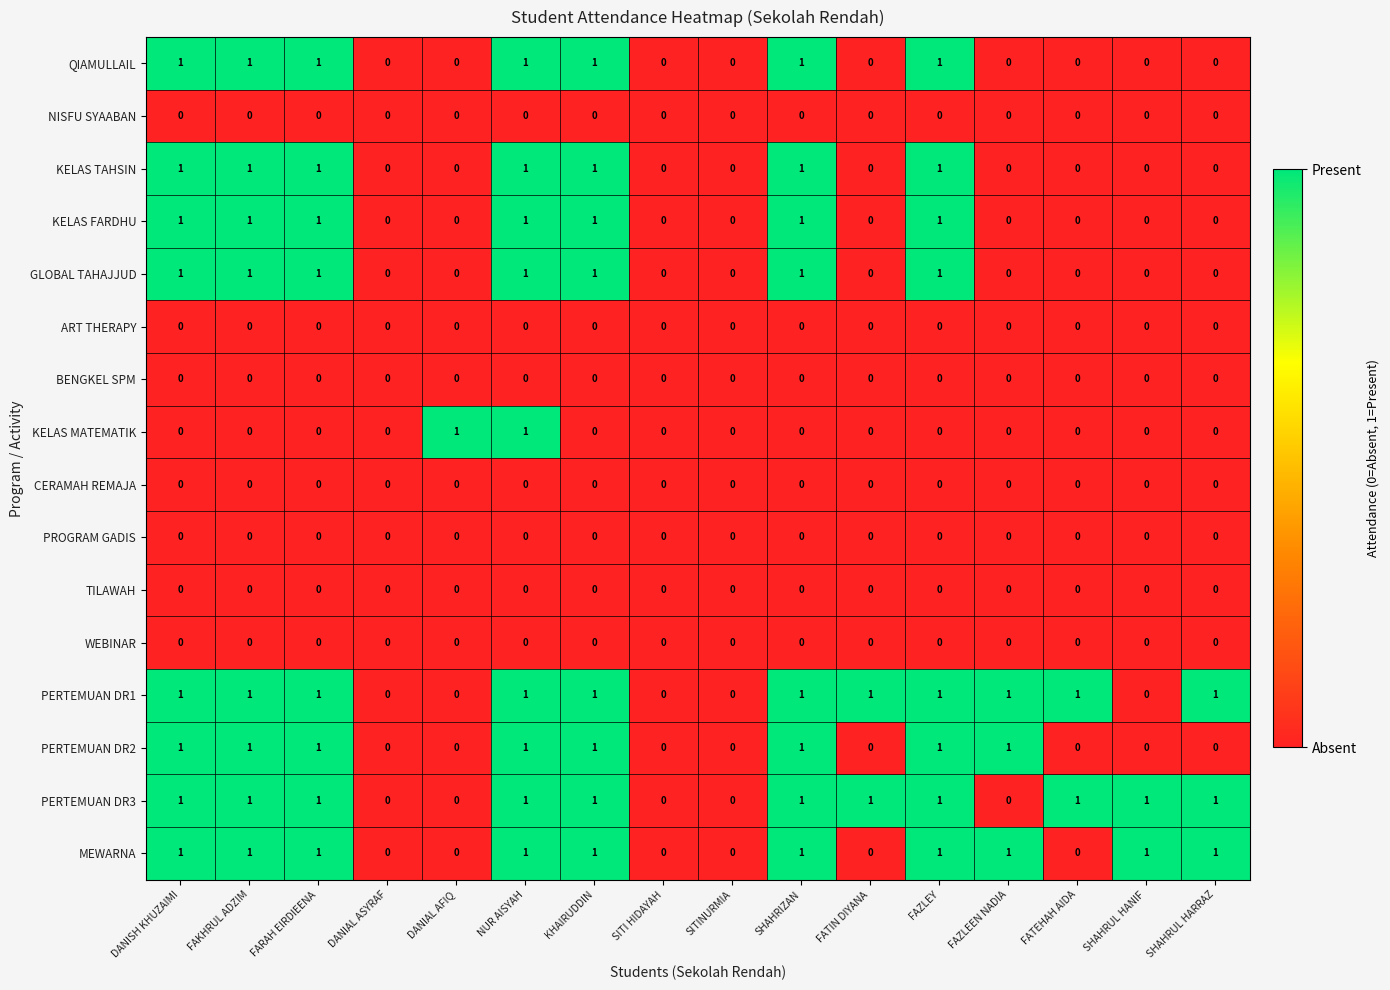

Is the value of BENGKEL SPM at FATEHAH AIDA greater than the value of PERTEMUAN DR2 at FARAH EIRDIEENA?

No